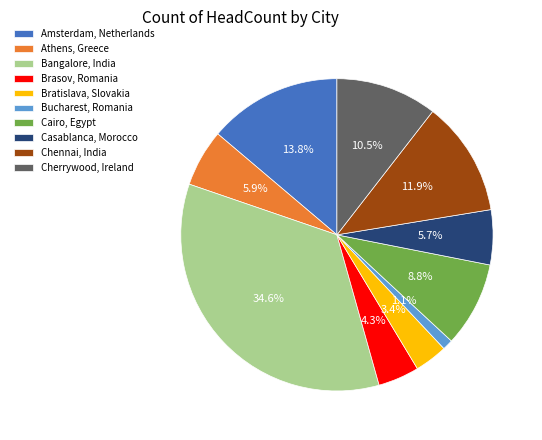

Is there any slice that represents more than half of the pie?

No